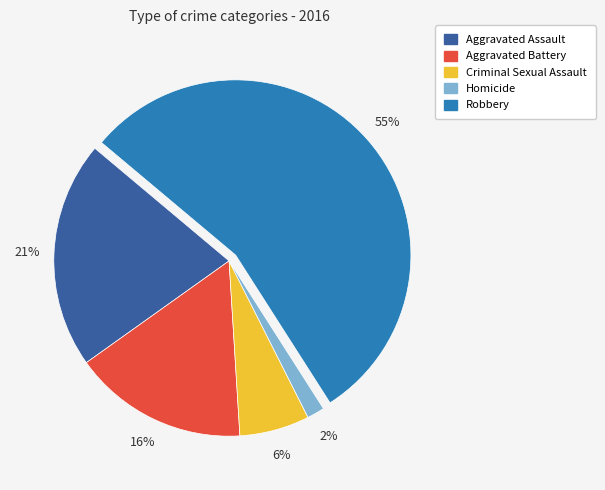

Does any single category account for the majority?

Yes